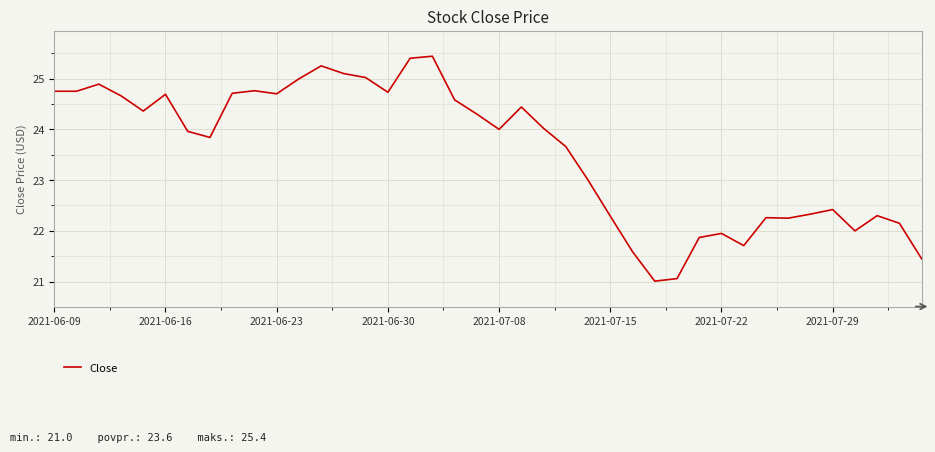

What is the difference between the second highest and second lowest values?

4.3